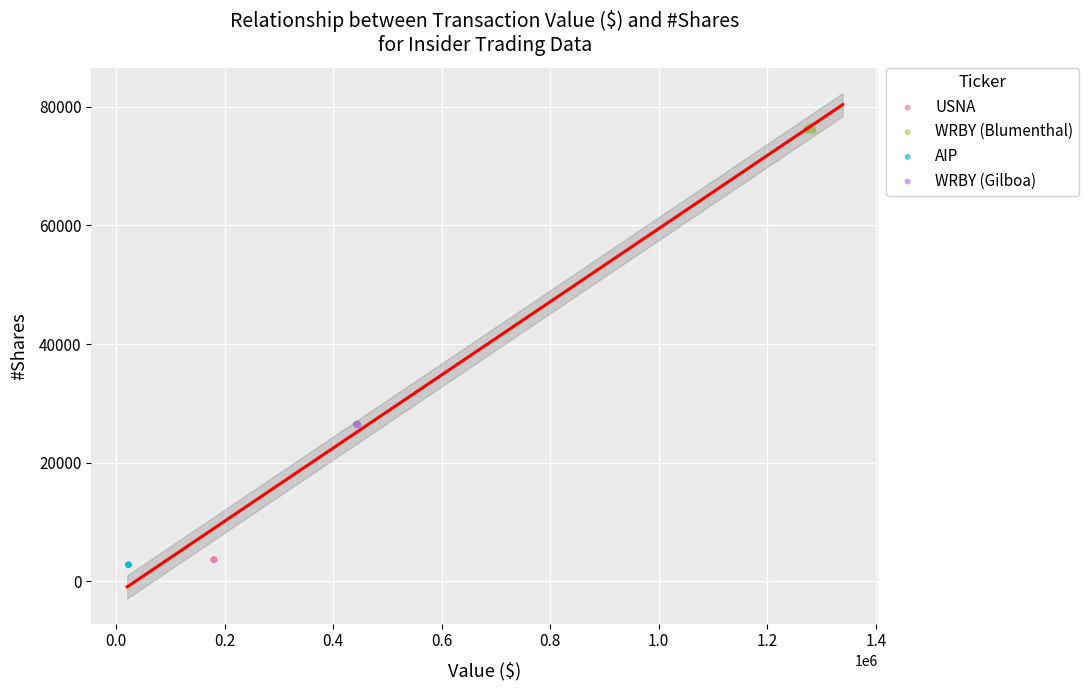

What are all the series names shown in the legend?

USNA, WRBY (Blumenthal), AIP, WRBY (Gilboa)